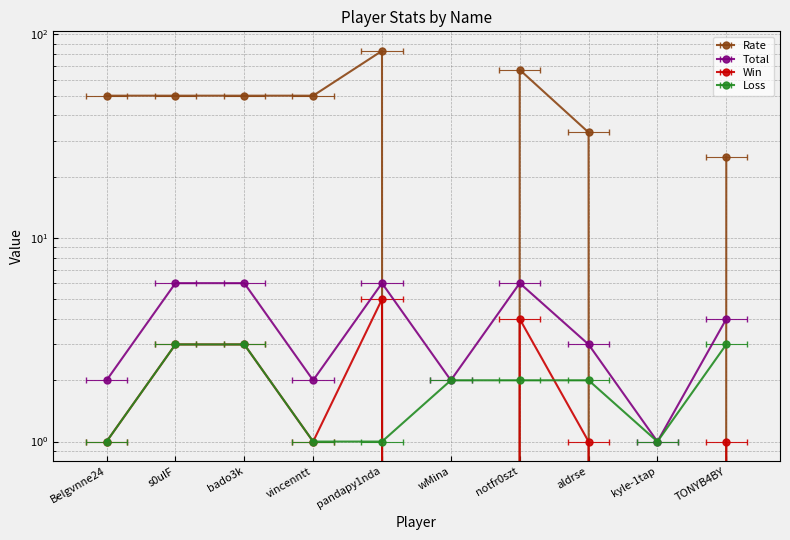

Rank the series by their maximum value, from lowest to highest.

Loss, Win, Total, Rate